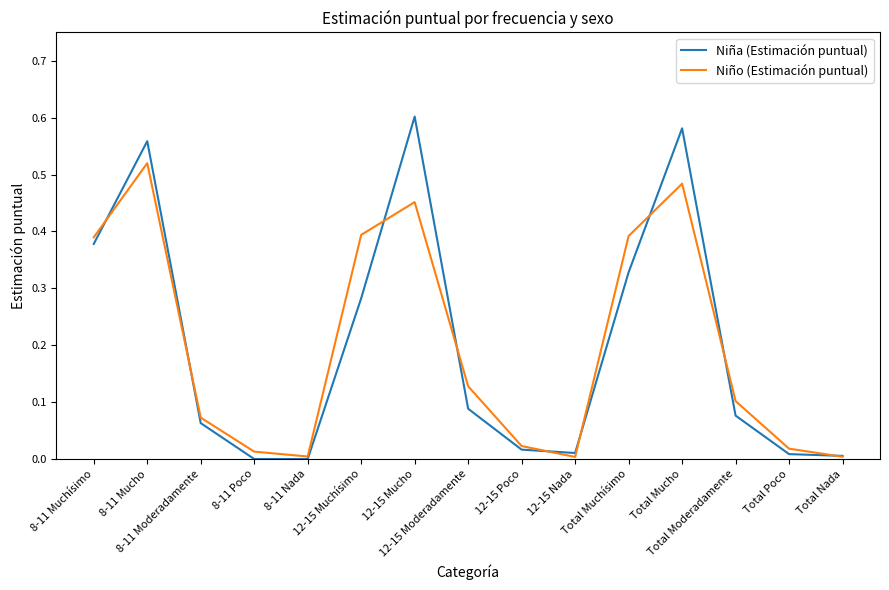

True or false: Niña (Estimación puntual) and Niño (Estimación puntual) intersect in this chart.

True